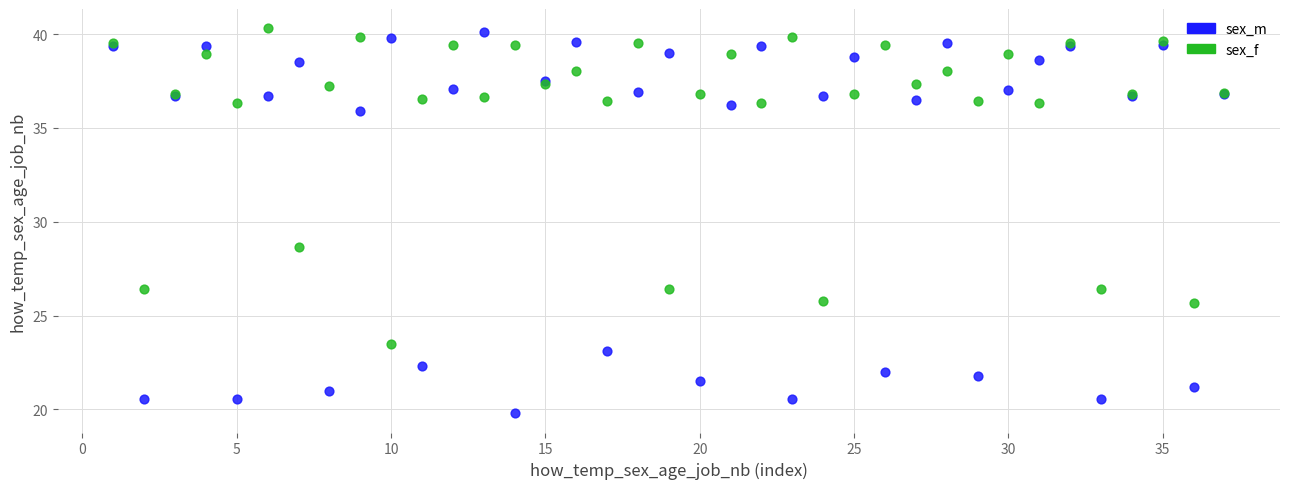

Which series contains the highest Y value?

sex_f